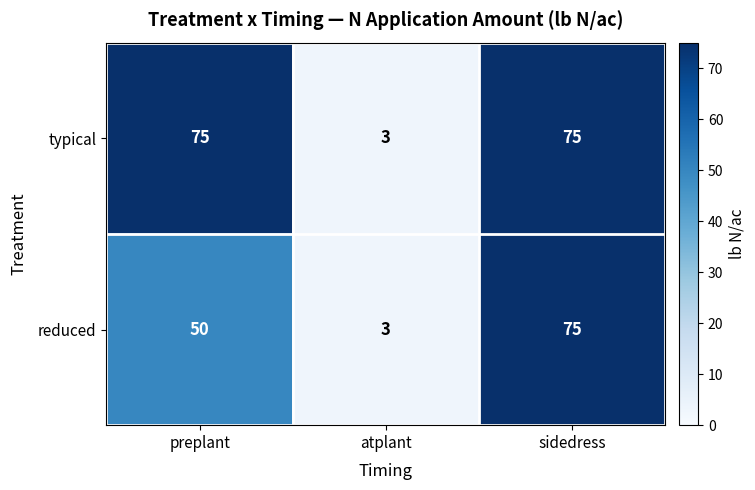

At which category is the sum across all series the highest?

sidedress